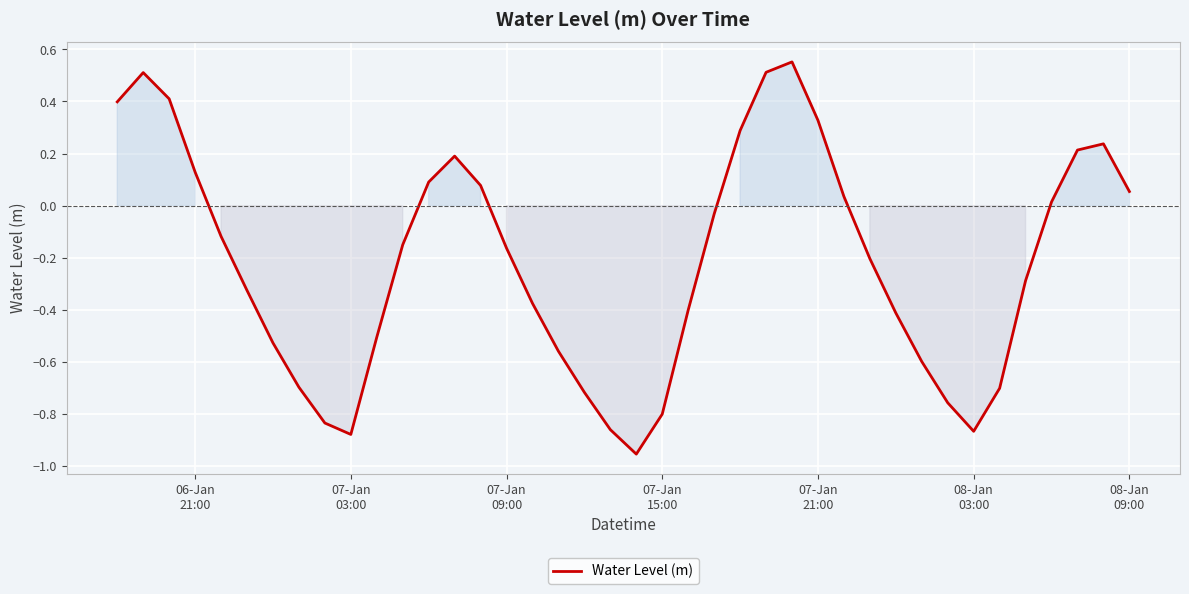

How many points are higher than both their immediate neighbors (excluding endpoints)?

4